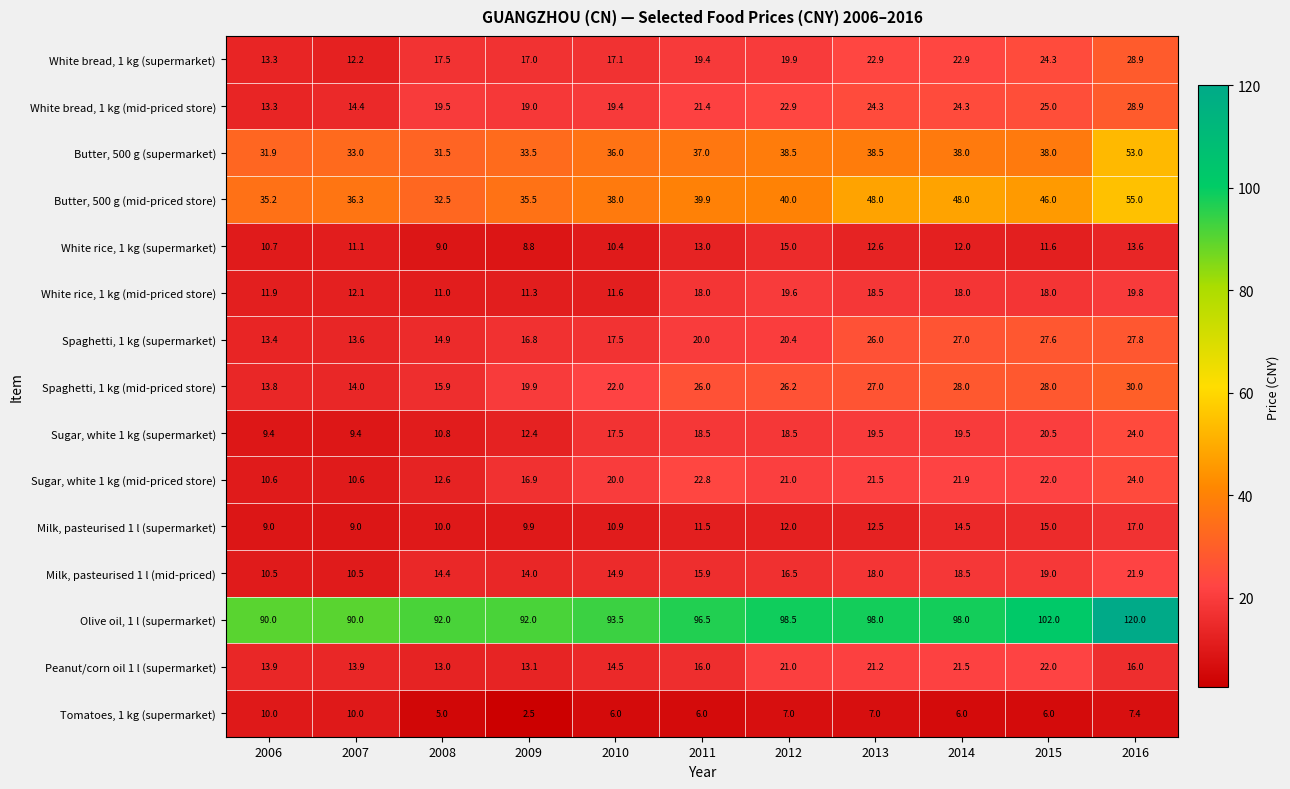

Which category has the lowest value across all series?

2009